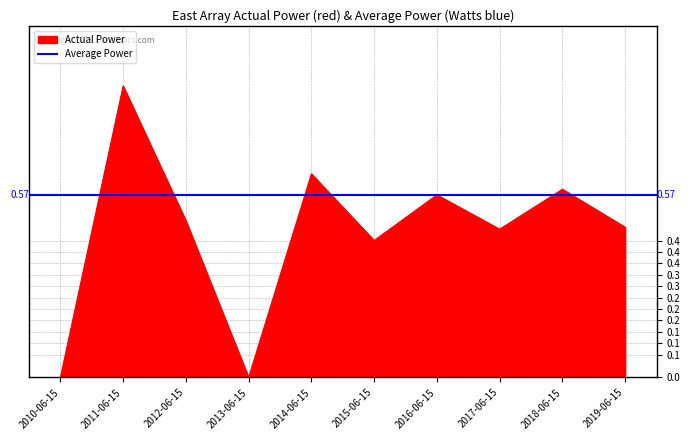

Reading right to left, extract all data points from this chart.

0.5	0.6	0.5	0.6	0.4	0.6	0.0	0.5	0.9	0.0